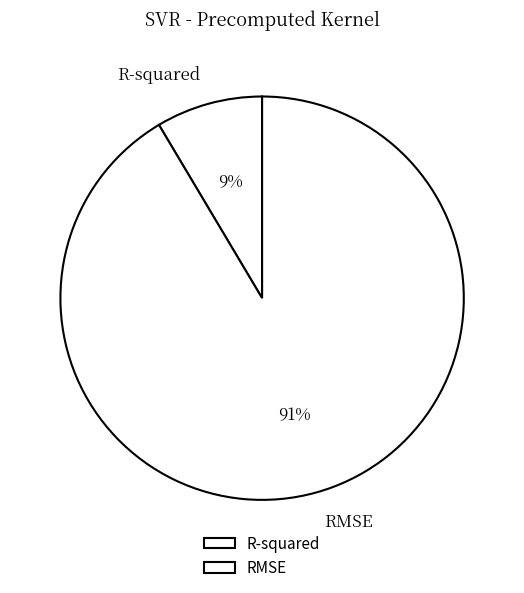

True or false: RMSE accounts for 80% of the total.

False